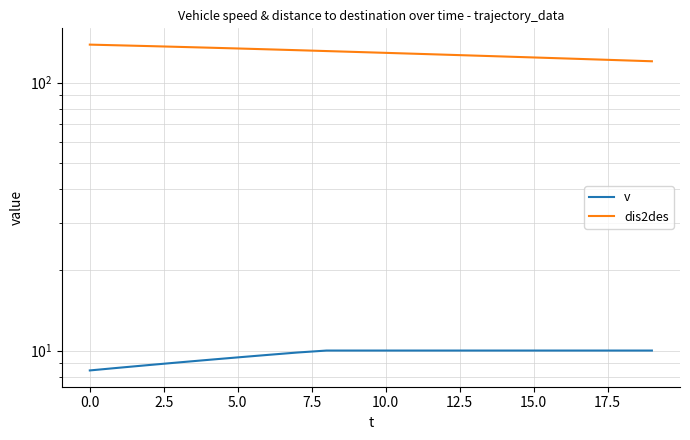

At how many categories does at least one series exceed 98?

20